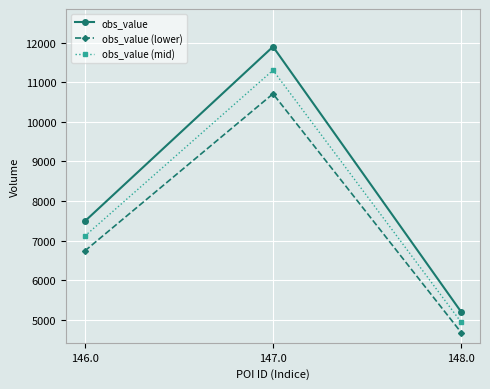

Reading left to right, list all the values displayed in this chart.

obs_value: 146.0=7490.0	147.0=11900.0	148.0=5200.0
obs_value (lower): 146.0=6741.0	147.0=10710.0	148.0=4680.0
obs_value (mid): 146.0=7115.5	147.0=11305.0	148.0=4940.0